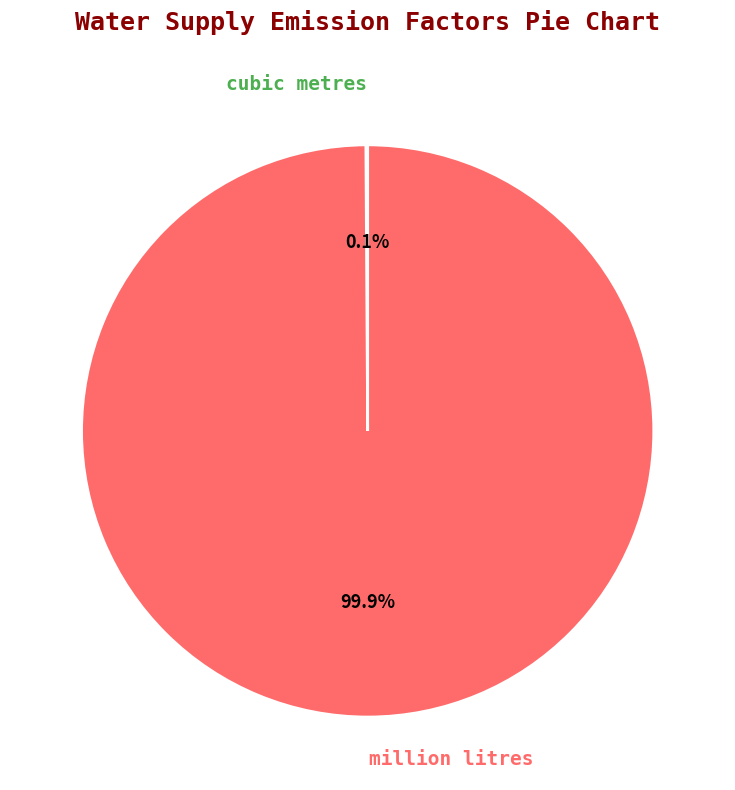

How much of the chart is everything except million litres?

0.1%